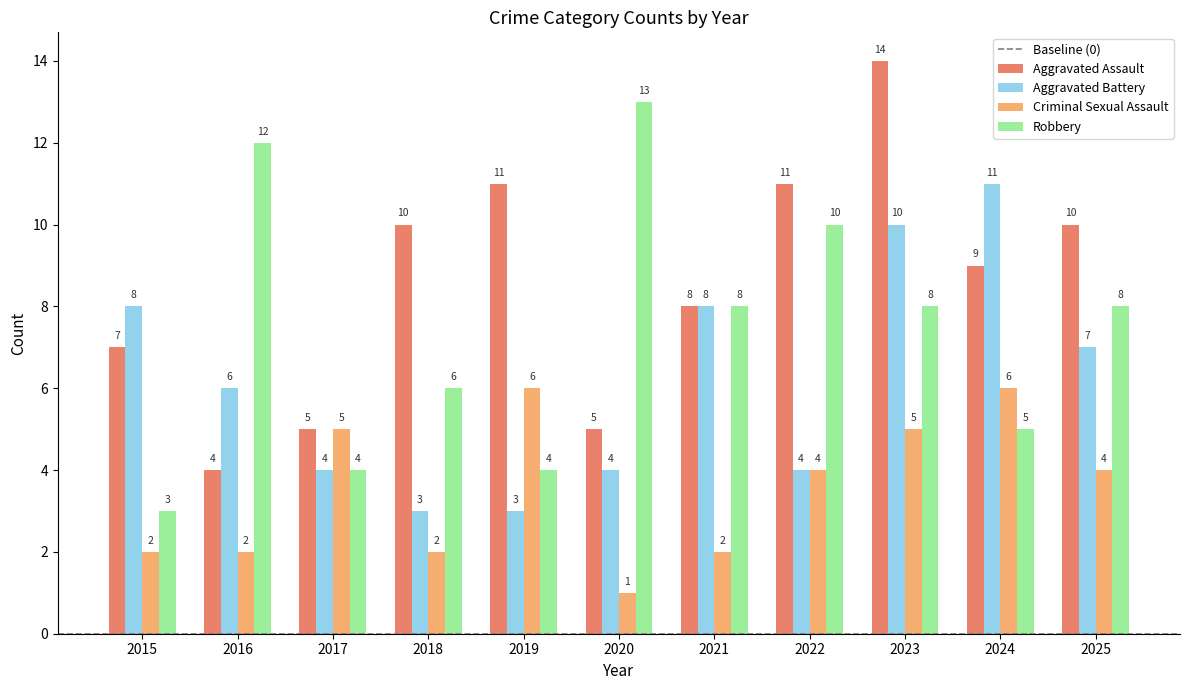

What is the total value across all series at 2018?

21